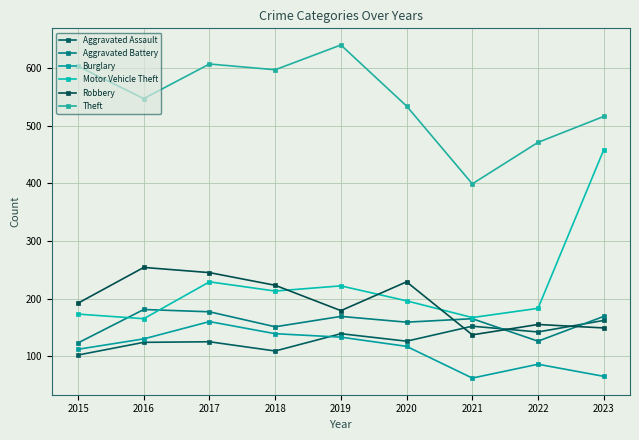

What are all the series names shown in the legend?

Aggravated Assault, Aggravated Battery, Burglary, Motor Vehicle Theft, Robbery, Theft